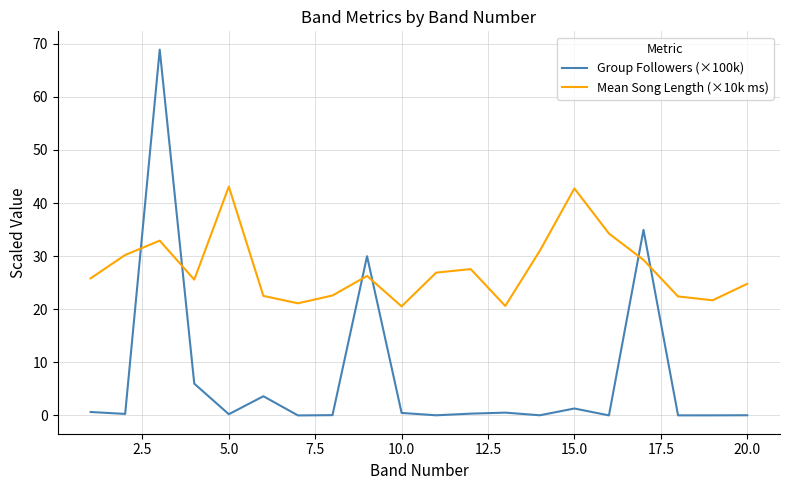

Which series has the largest range (max minus min)?

Group Followers (×100k)